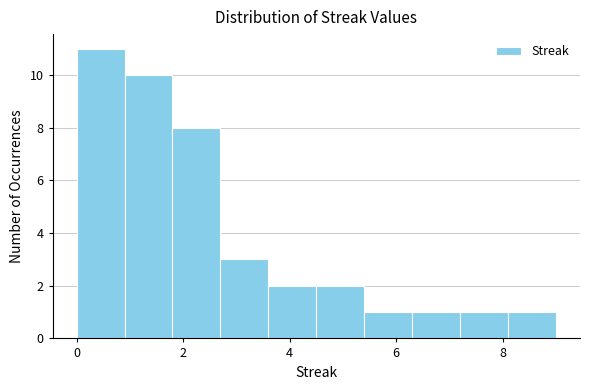

What is the height of the bar covering 6.3 to 7.2 on the x-axis? Neither the bar edges nor the heights are printed on the chart, so give them approximately, as read against the axes.

1